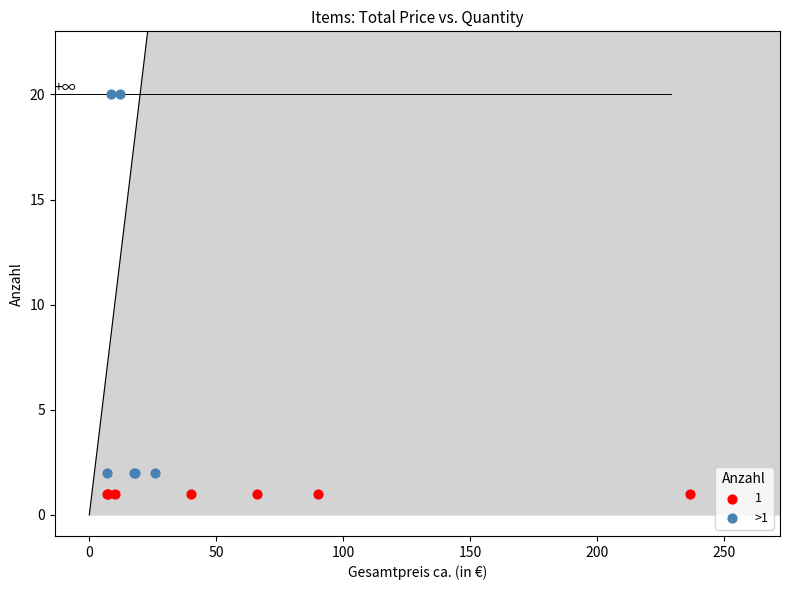

Which series contains the highest Y value?

>1